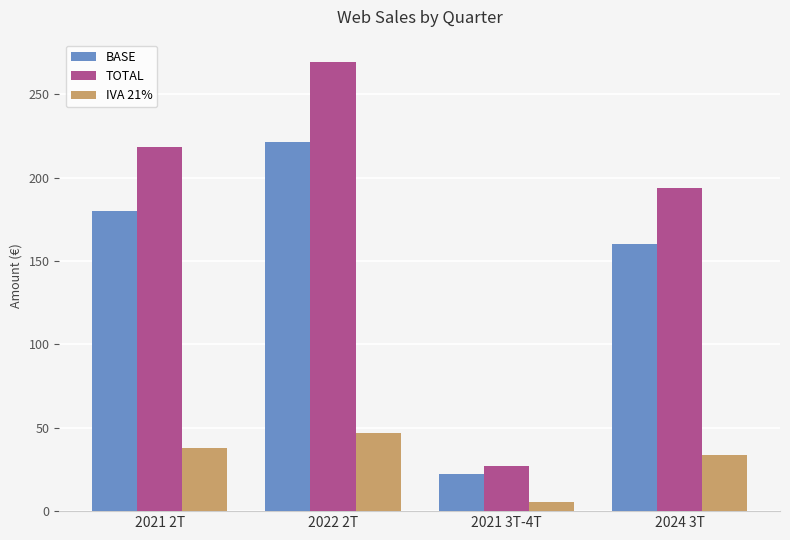

What is the difference between the maximum and minimum values in the TOTAL series?

242.1